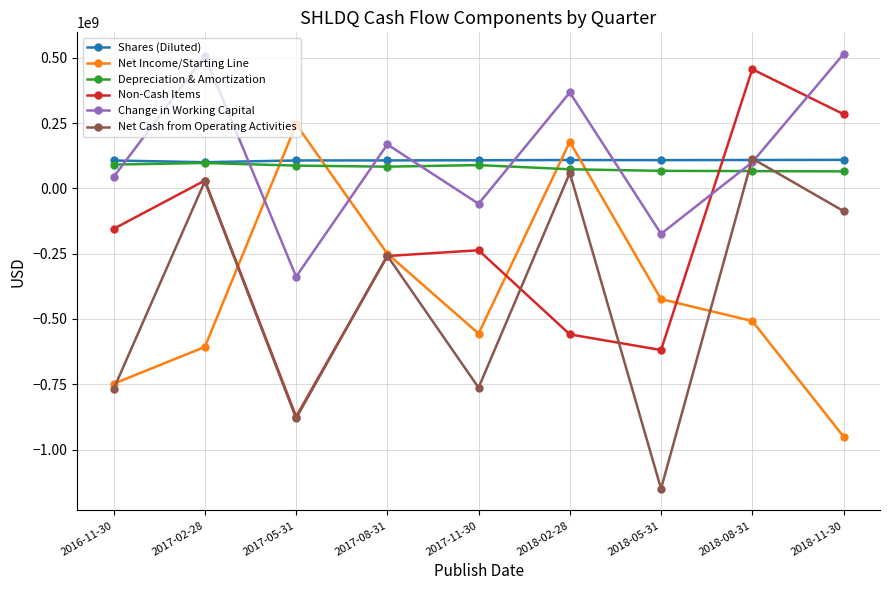

Which series ends up on top after the final intersection of Net Cash from Operating Activities and Net Income/Starting Line?

Net Cash from Operating Activities